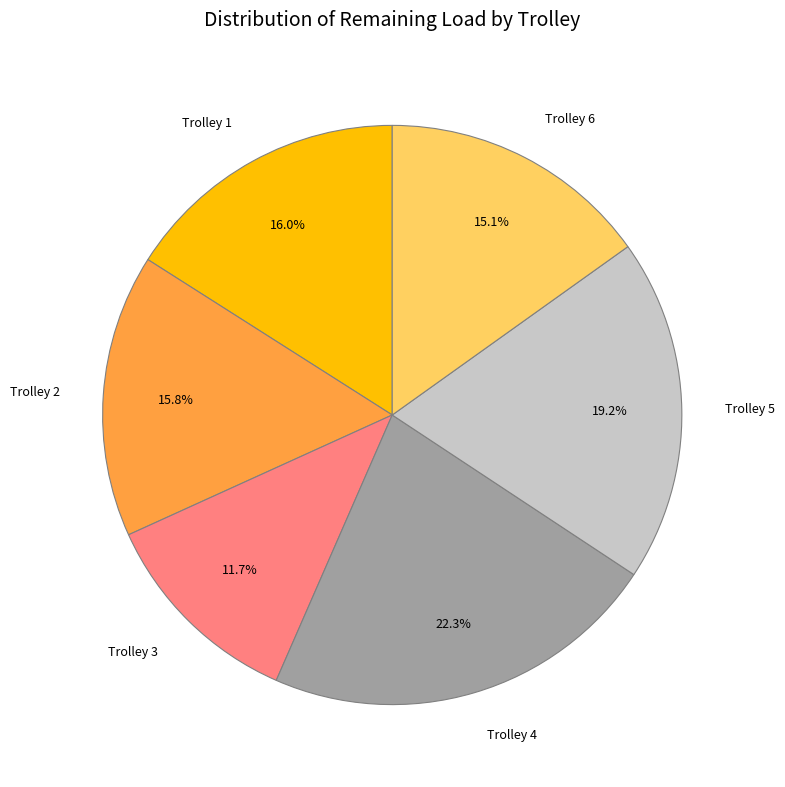

What is the ratio of the value at Trolley 5 to the value at Trolley 1?

1.2